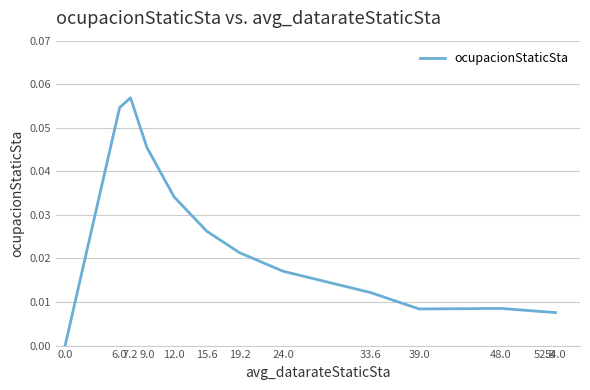

Which has a higher value, 33.6 or 48.0?

33.6